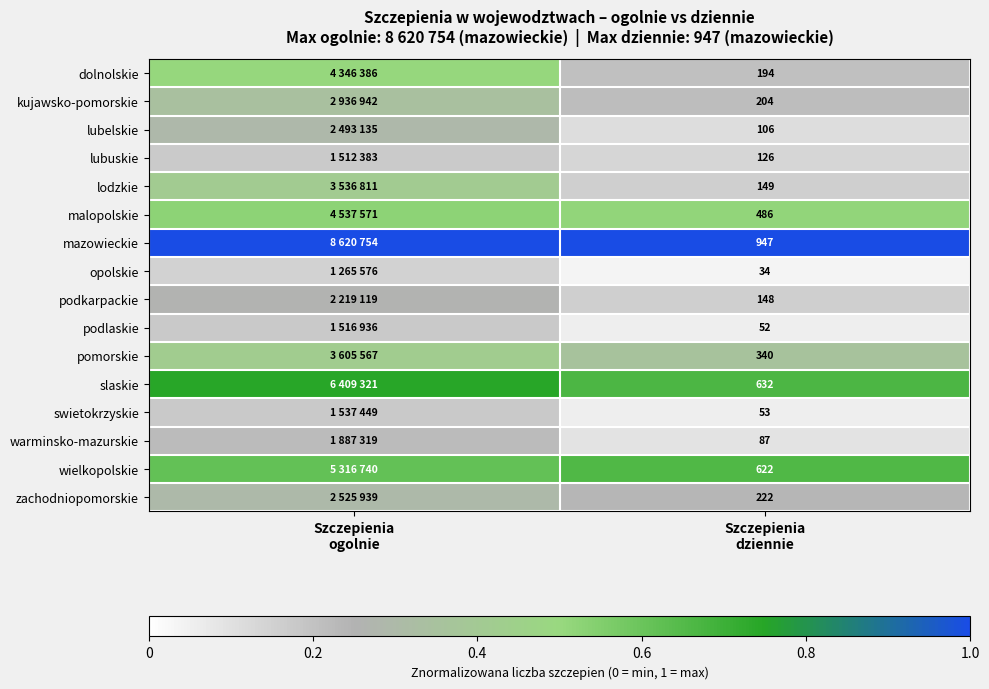

The mazowieckie series shows 1.0 at Szczepienia dziennie. True or false?

True